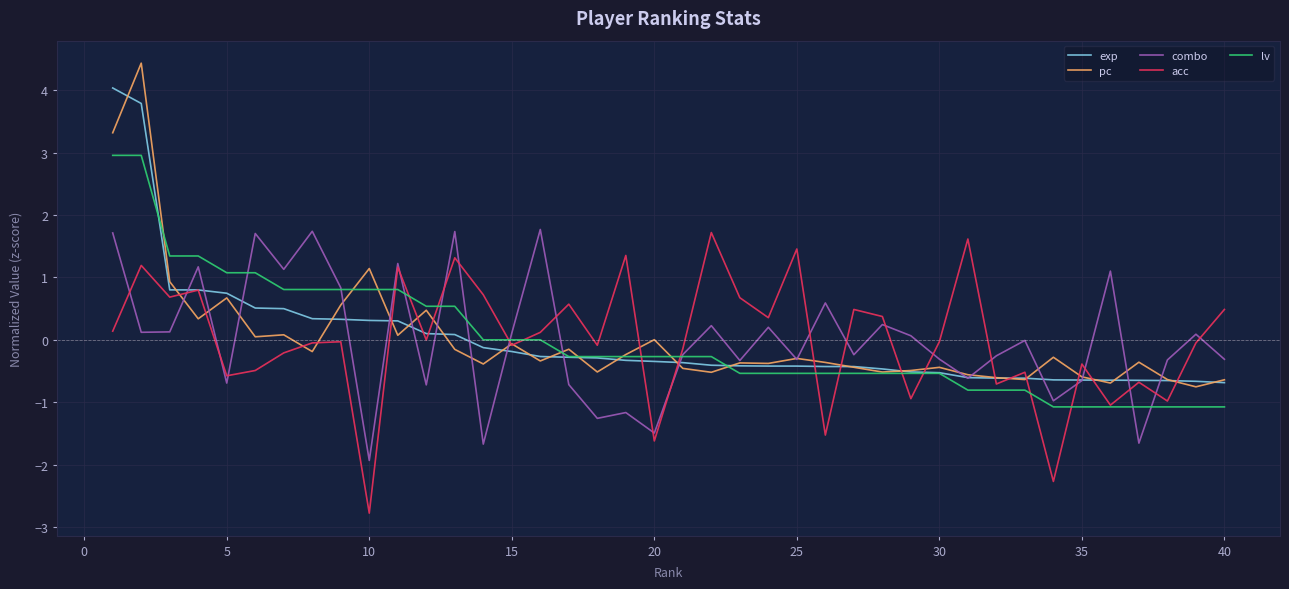

Which series ends up on top after the final intersection of pc and lv?

pc